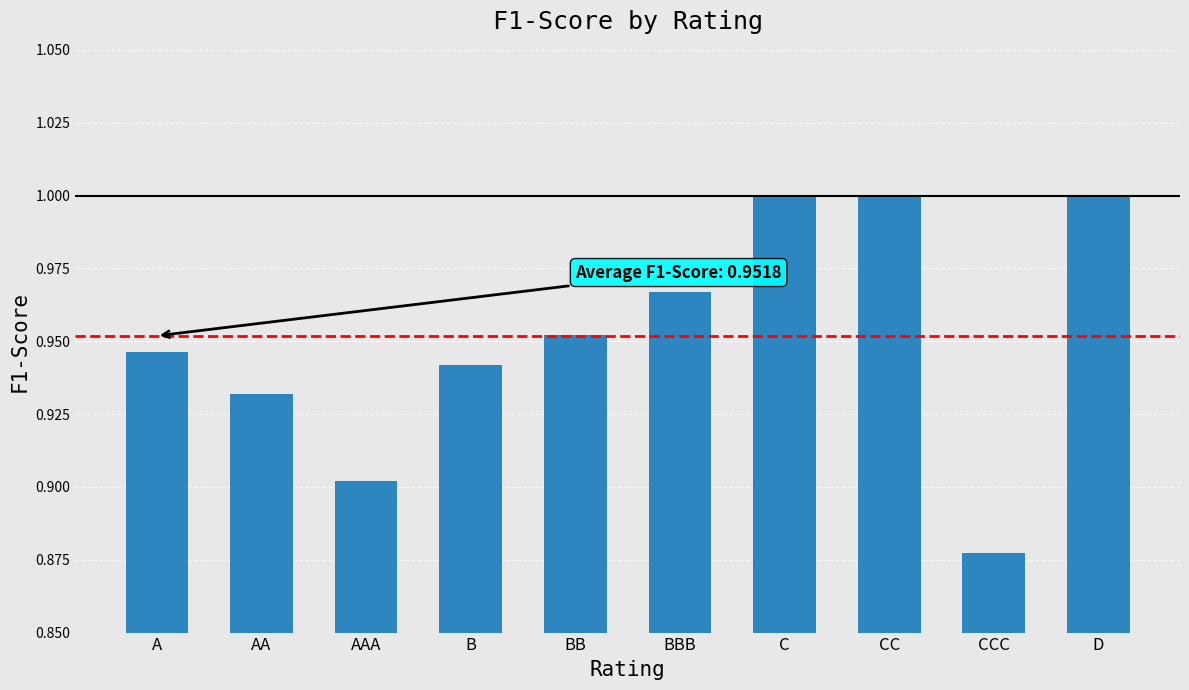

Count the number of categories in the chart.

10